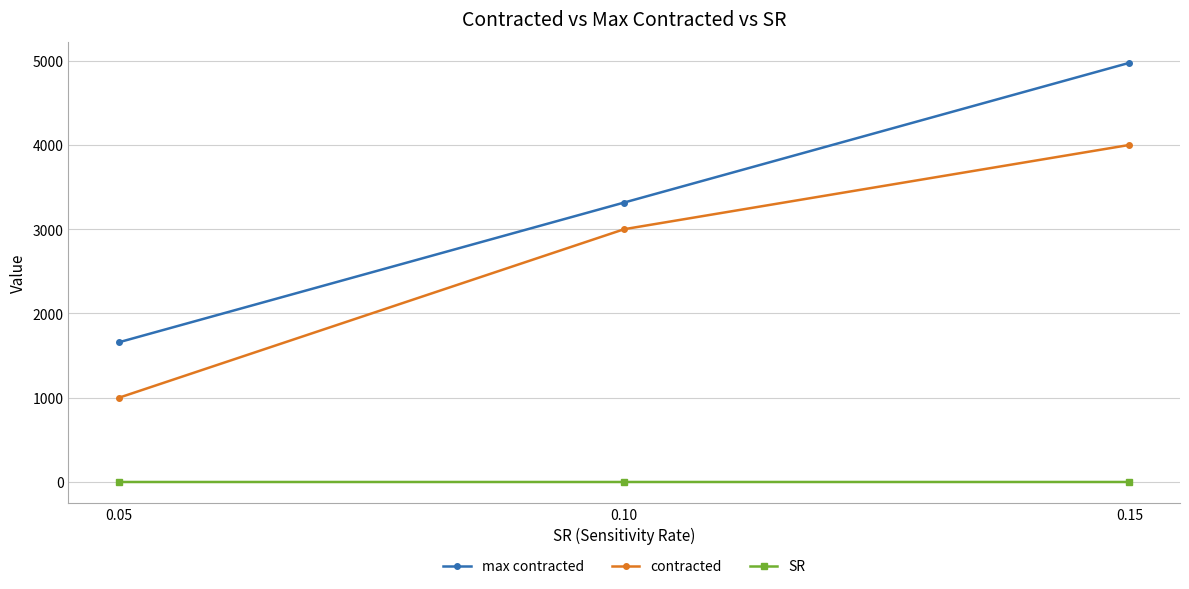

What is the value of the SR point at the 2nd from the left?

0.1